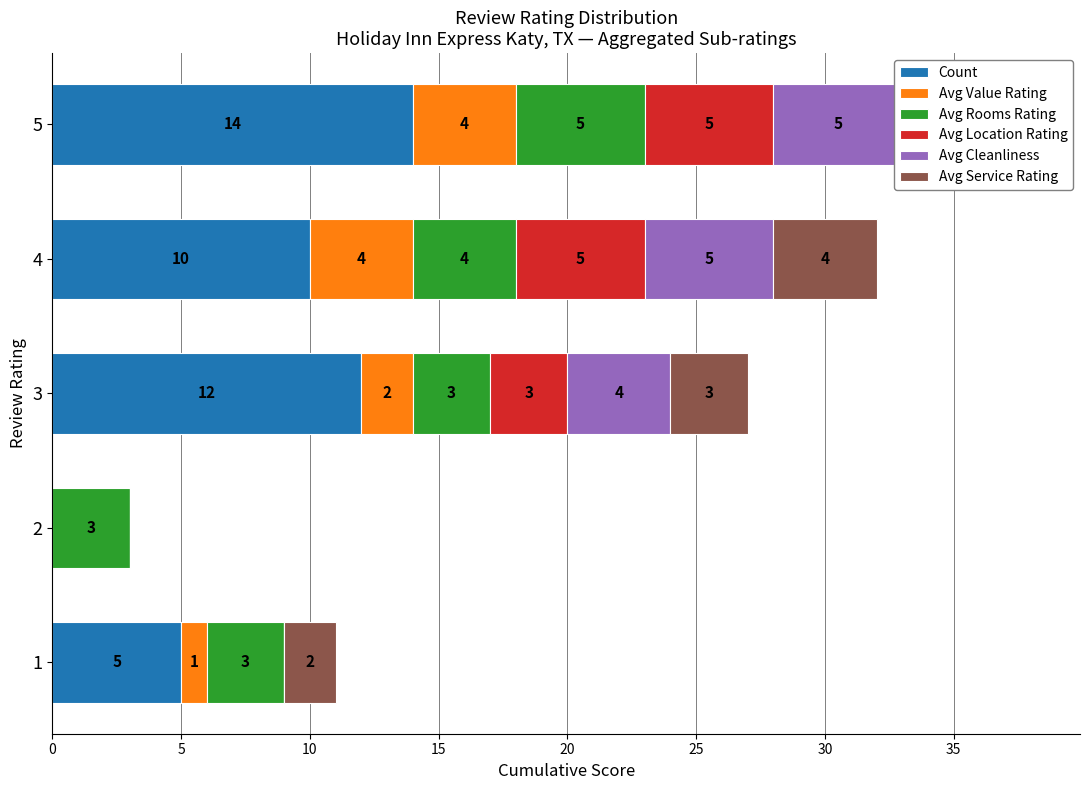

Reading right to left, what are all the values shown in this chart?

Count: 20=14	15=10	10=12	5=0	0=5
Avg Value Rating: 20=4	15=4	10=2	5=0	0=1
Avg Rooms Rating: 20=5	15=4	10=3	5=3	0=3
Avg Location Rating: 20=5	15=5	10=3	5=0	0=0
Avg Cleanliness: 20=5	15=5	10=4	5=0	0=0
Avg Service Rating: 20=5	15=4	10=3	5=0	0=2